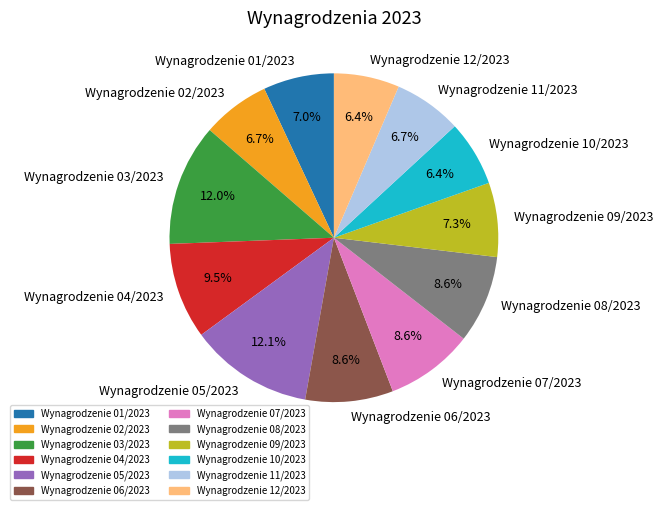

Is Wynagrodzenie 09/2023 the majority of the pie?

No